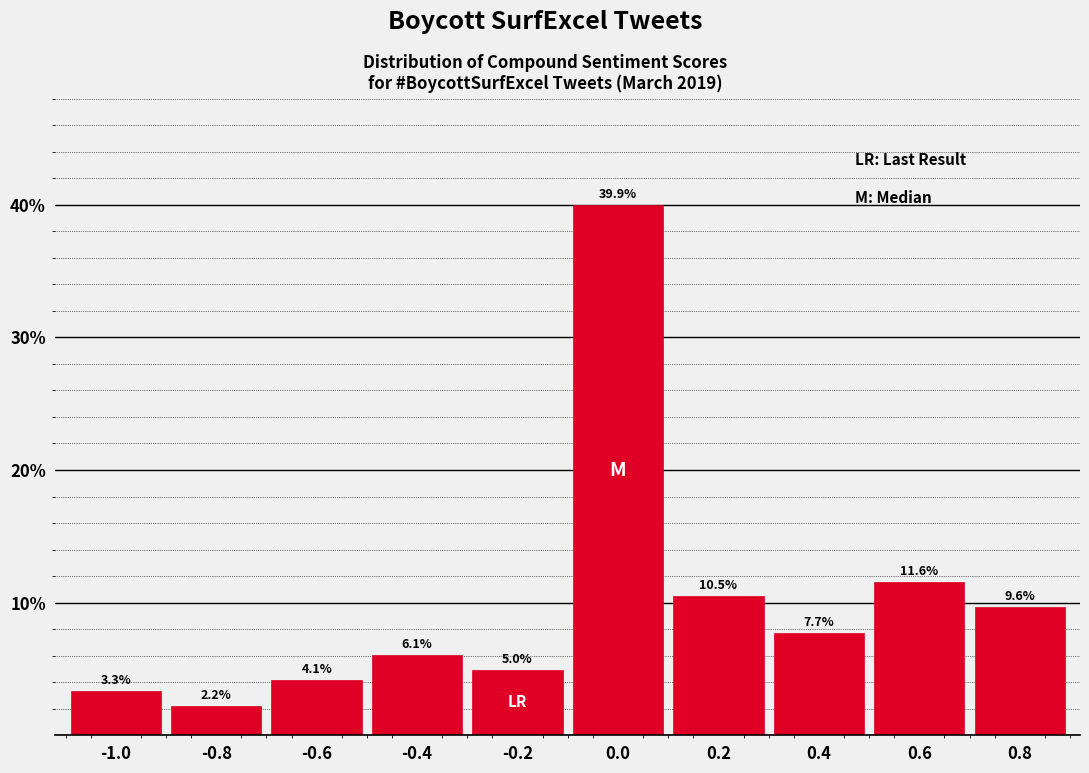

Reading left to right, transcribe all the data shown in this chart.

3.3	2.2	4.1	6.1	5.0	39.9	10.5	7.7	11.6	9.6